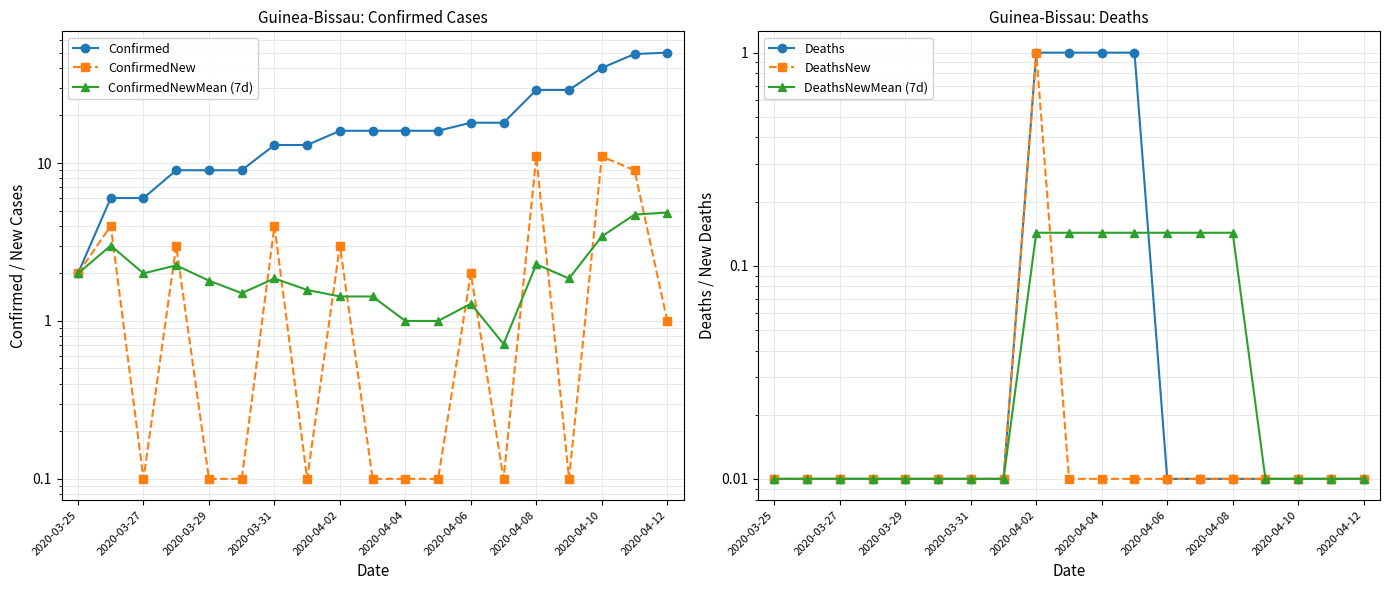

What are all the series names shown in the legend?

Confirmed, ConfirmedNew, ConfirmedNewMean (7d), Deaths, DeathsNew, DeathsNewMean (7d)